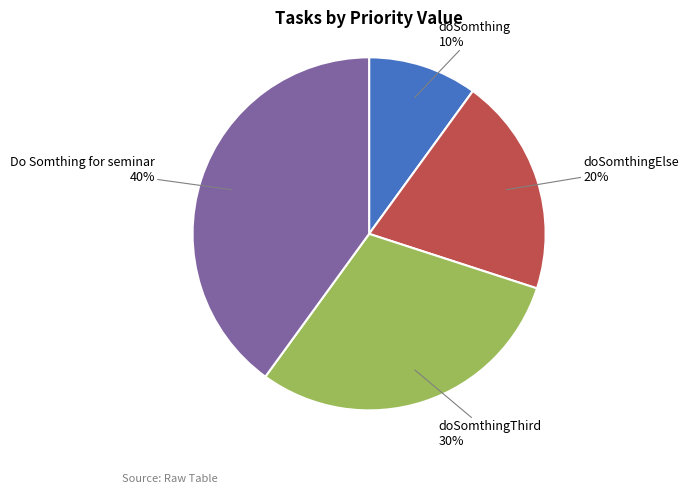

Does doSomthingElse account for over 50% of the chart?

No